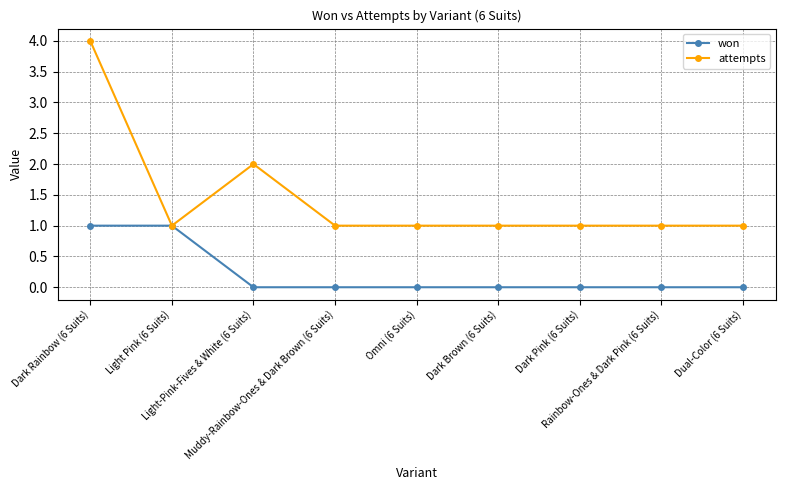

Rank the series by their maximum value, from lowest to highest.

won, attempts